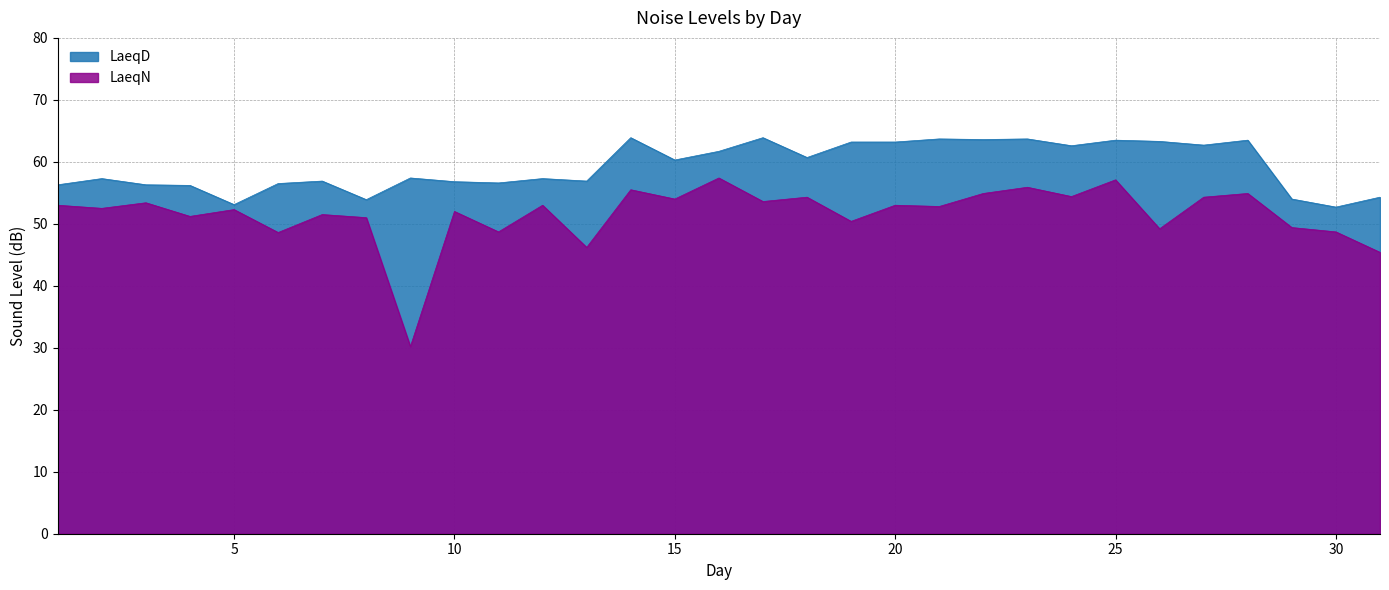

What is the minimum value for LaeqN?

30.2